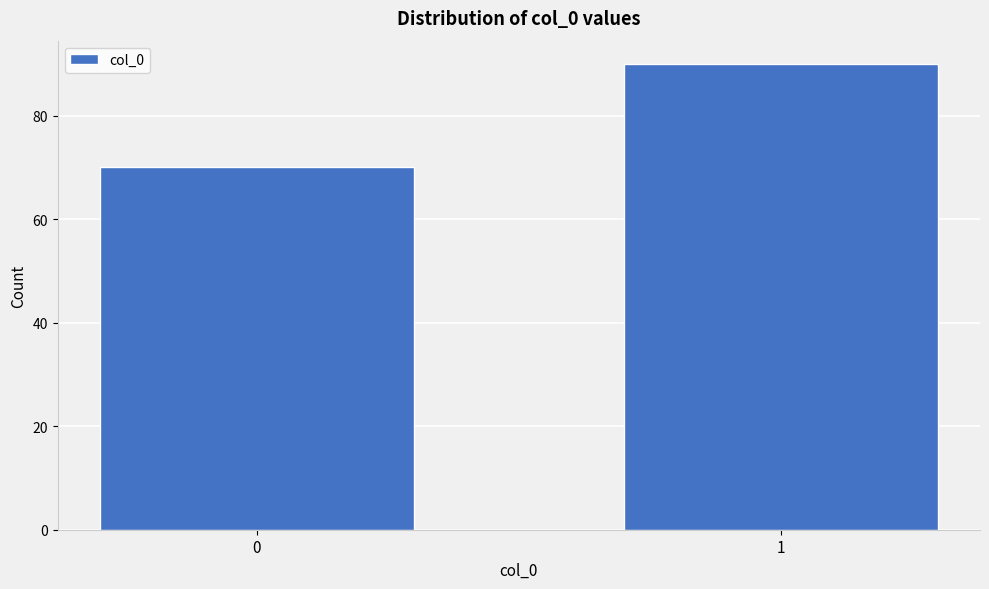

Reading left to right, list all the values displayed in this chart.

0=70	1=90